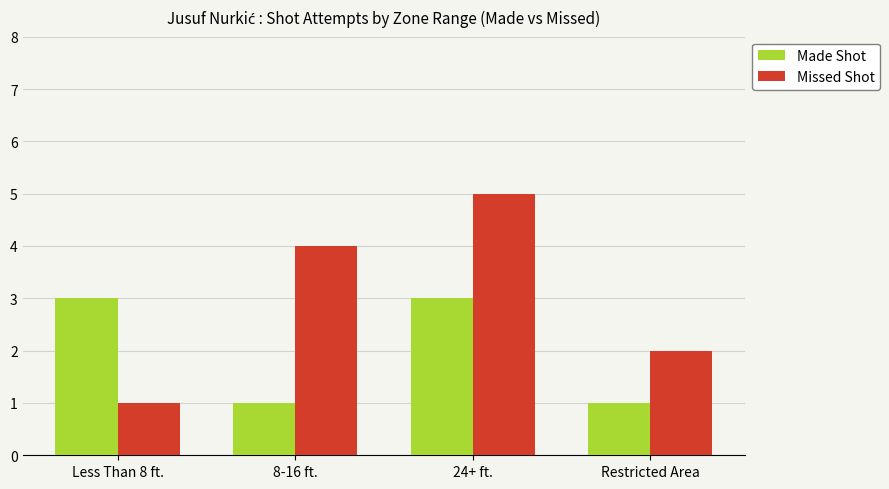

The Missed Shot series shows 2 at Restricted Area. True or false?

True